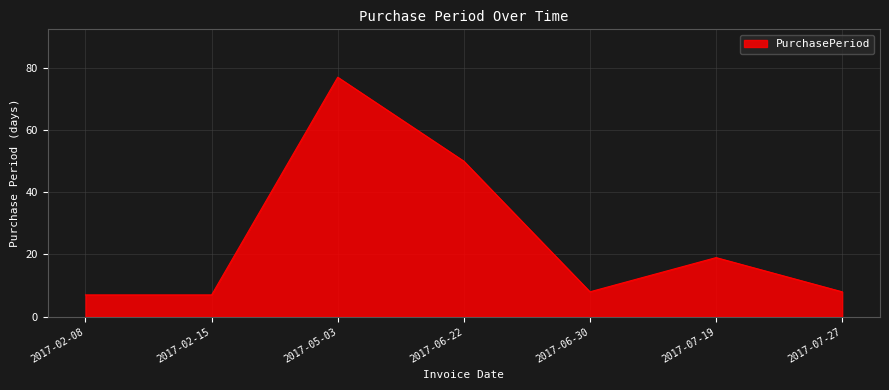

How many lines are shown in the chart?

1